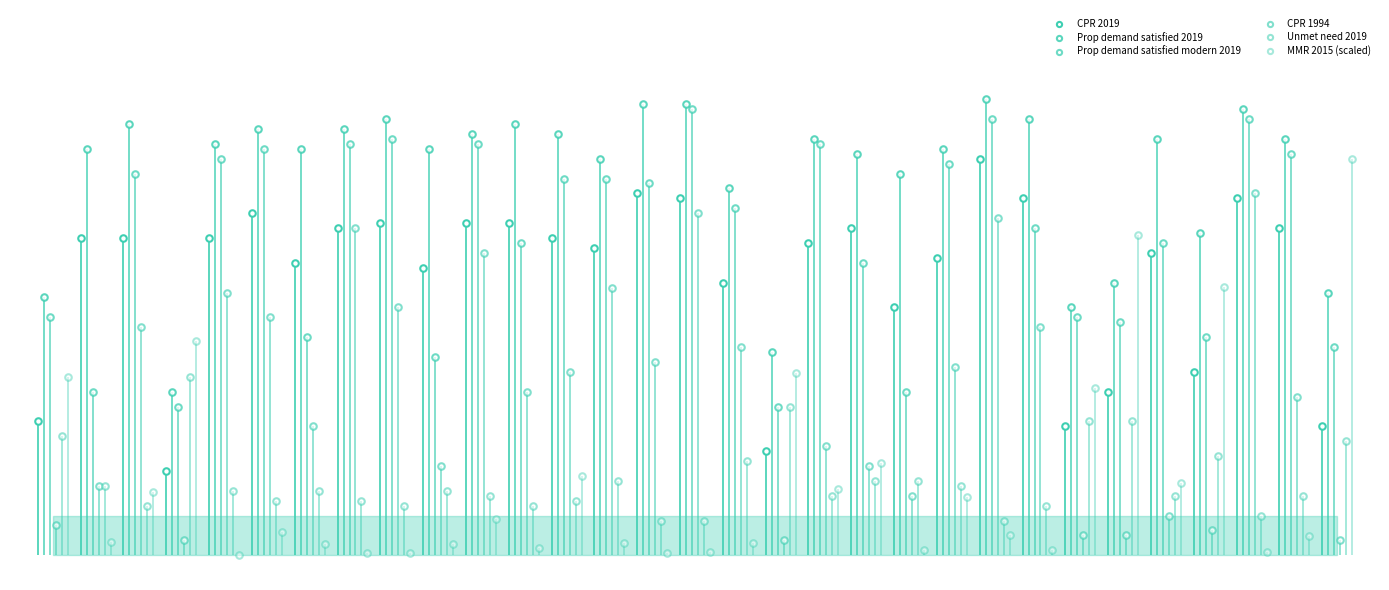

What are all the series names shown in the legend?

CPR 2019, Prop demand satisfied 2019, Prop demand satisfied modern 2019, CPR 1994, Unmet need 2019, MMR 2015 (scaled)